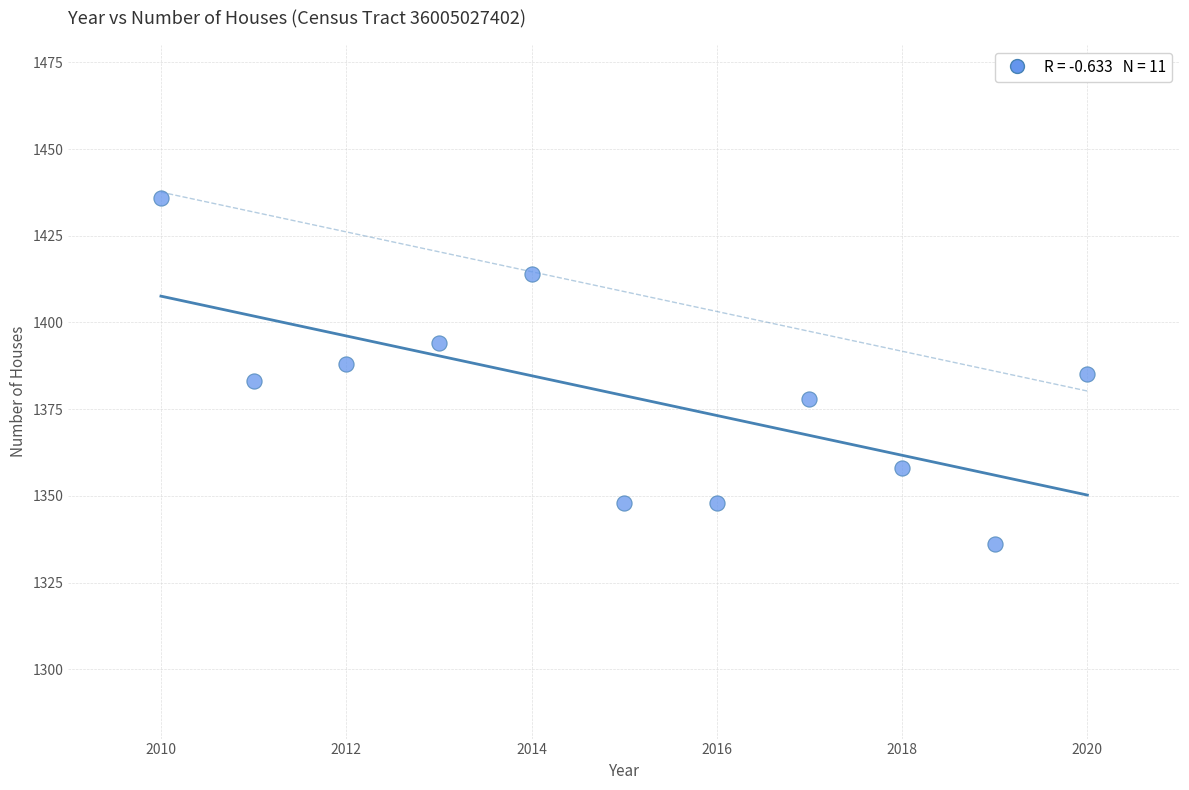

What is the average Y value?

1379